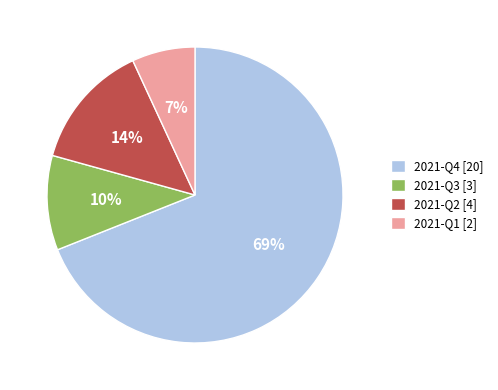

How many slices are in this pie chart?

4